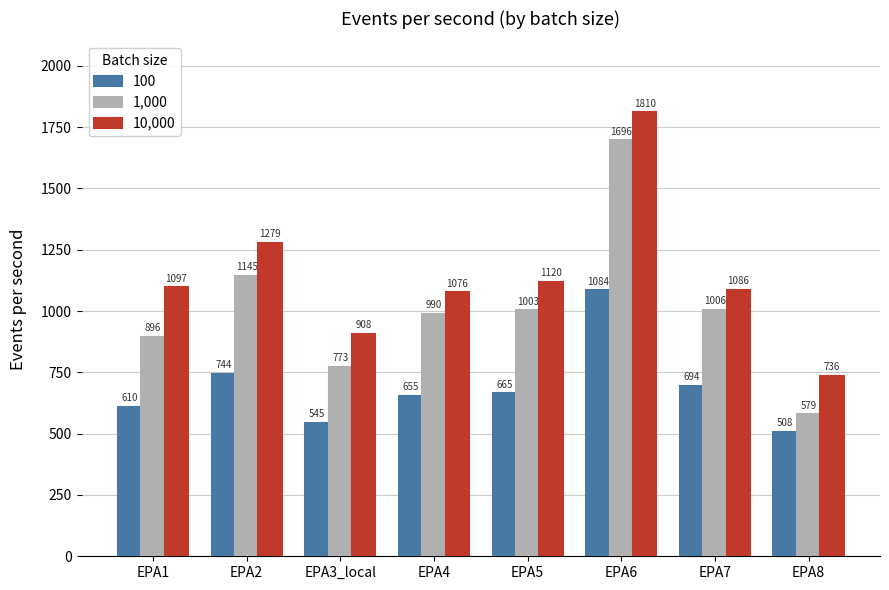

List the series in order of their peak value, lowest first.

100, 1,000, 10,000